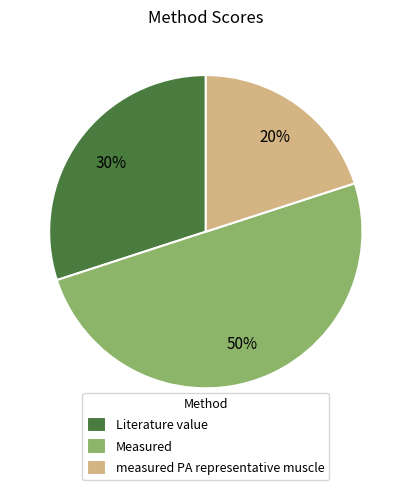

Does measured PA representative muscle account for over 50% of the chart?

No